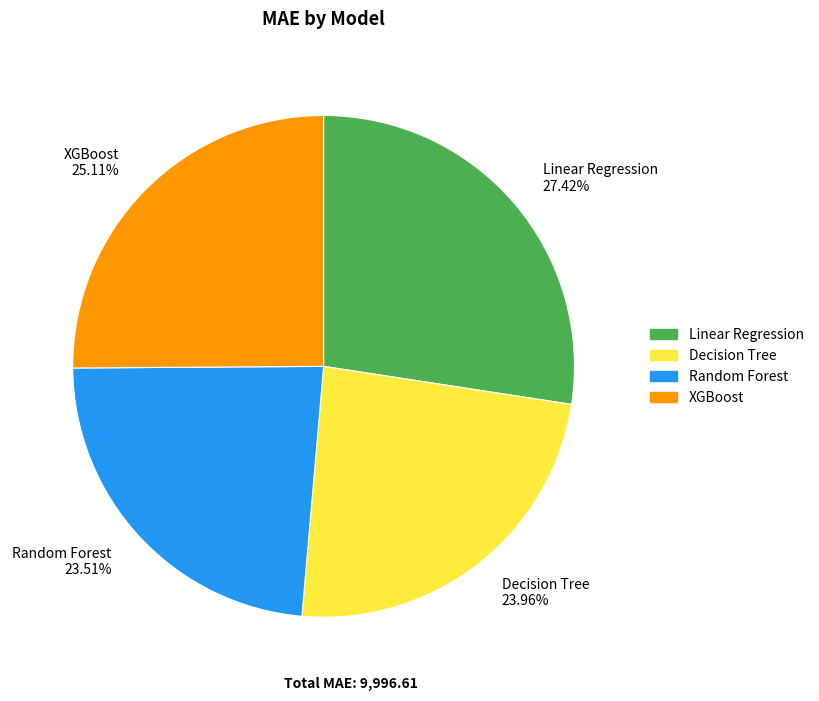

To the nearest percent, what is the combined percentage of XGBoost and Random Forest?

49%